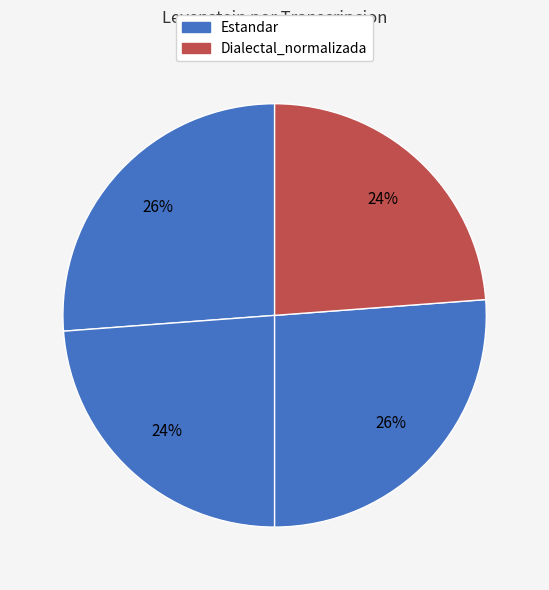

How many segments does this pie chart have?

4